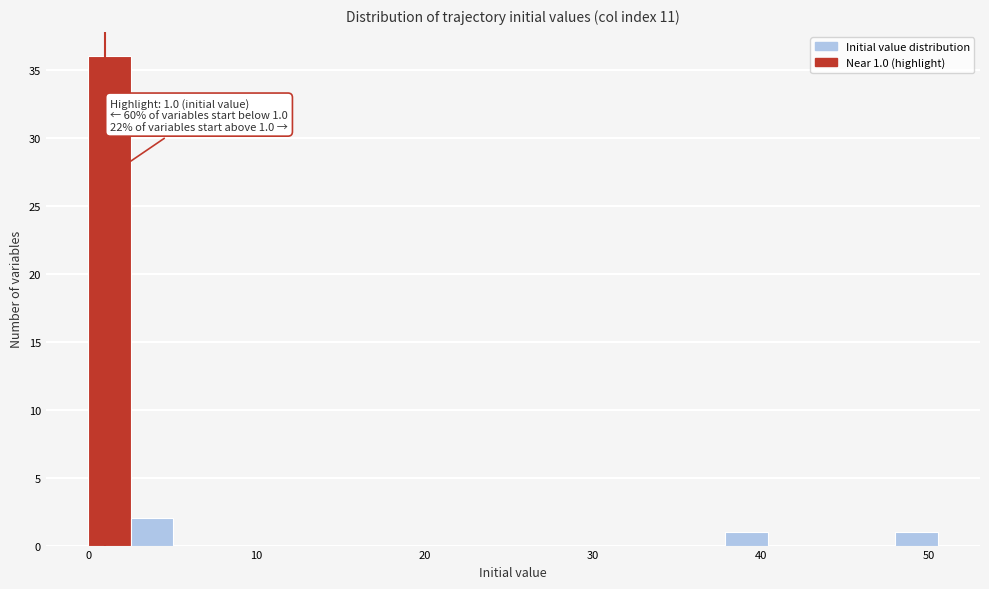

Around what value on the x-axis is the tallest bar? Give the approximate position of its centre, as read against the axis.

1